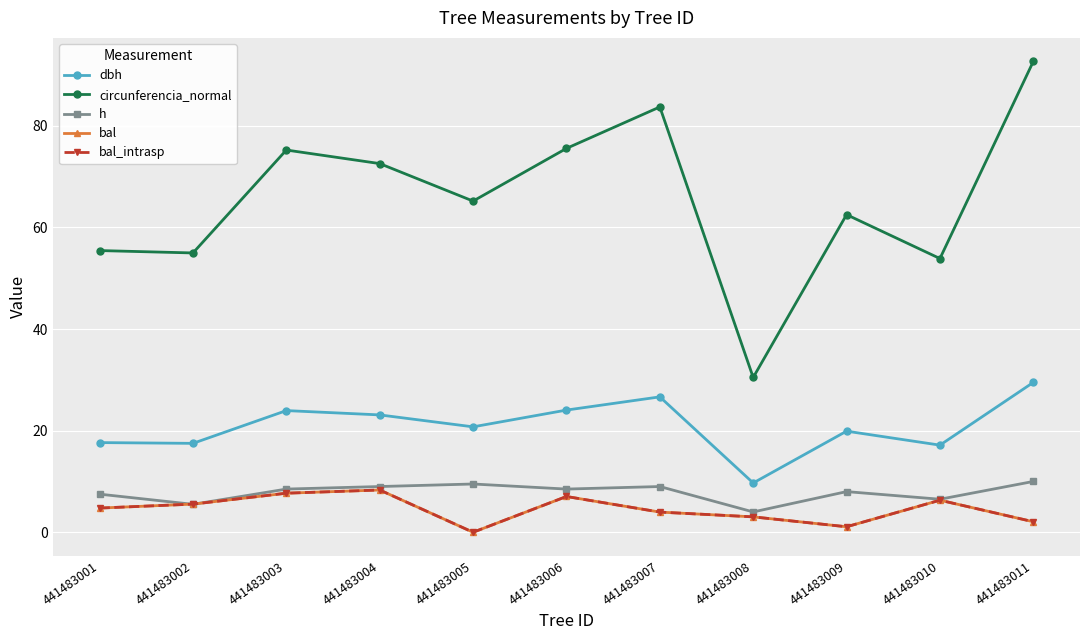

What is the highest value of the bal series?

8.3